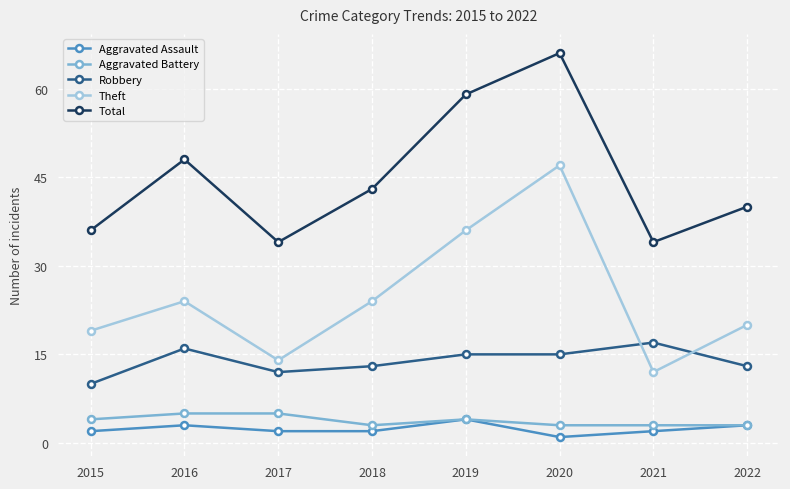

Reading left to right, what are all the values shown in this chart?

Aggravated Assault: 2015=2	2016=3	2017=2	2018=2	2019=4	2020=1	2021=2	2022=3
Aggravated Battery: 2015=4	2016=5	2017=5	2018=3	2019=4	2020=3	2021=3	2022=3
Robbery: 2015=10	2016=16	2017=12	2018=13	2019=15	2020=15	2021=17	2022=13
Theft: 2015=19	2016=24	2017=14	2018=24	2019=36	2020=47	2021=12	2022=20
Total: 2015=36	2016=48	2017=34	2018=43	2019=59	2020=66	2021=34	2022=40